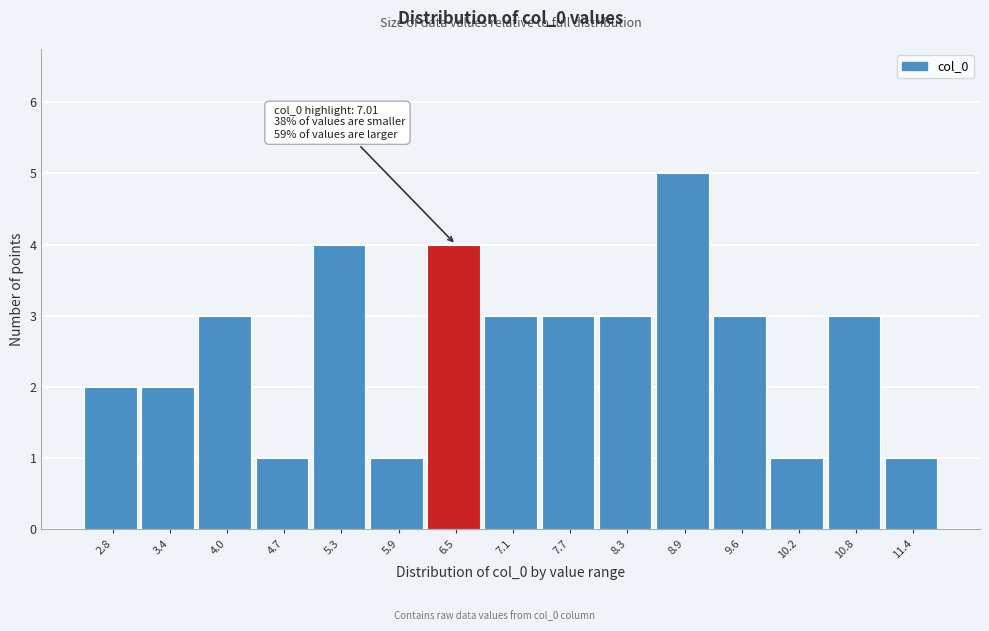

Reading left to right, extract all data points from this chart.

2	2	3	1	4	1	4	3	3	3	5	3	1	3	1